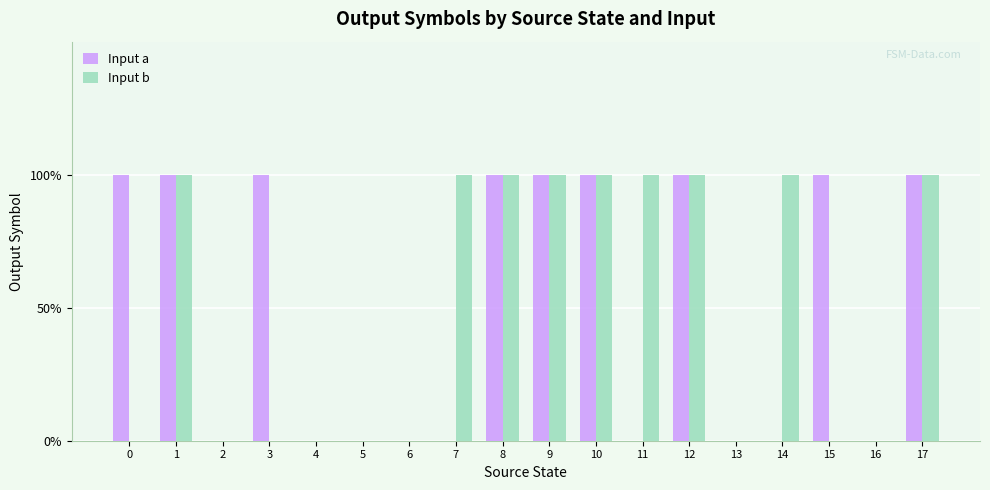

What are all the series names shown in the legend?

Input a, Input b